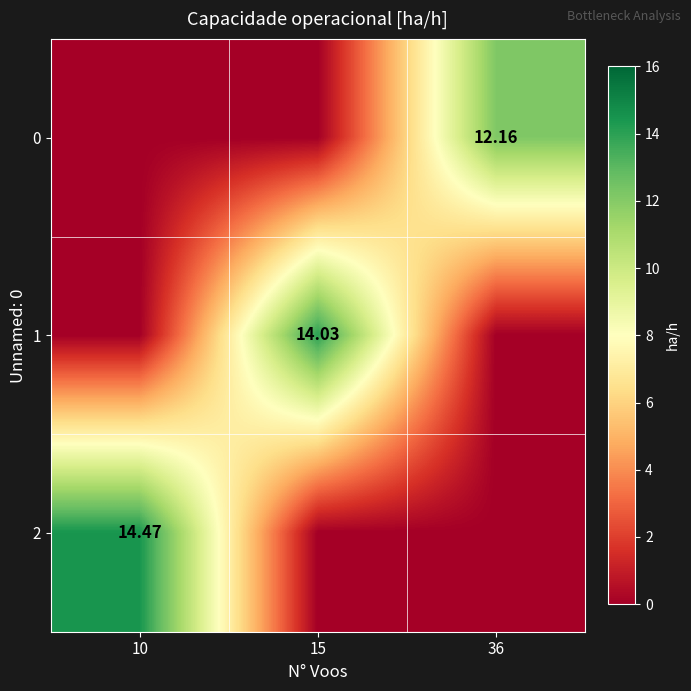

What is the maximum value for 2?

14.5